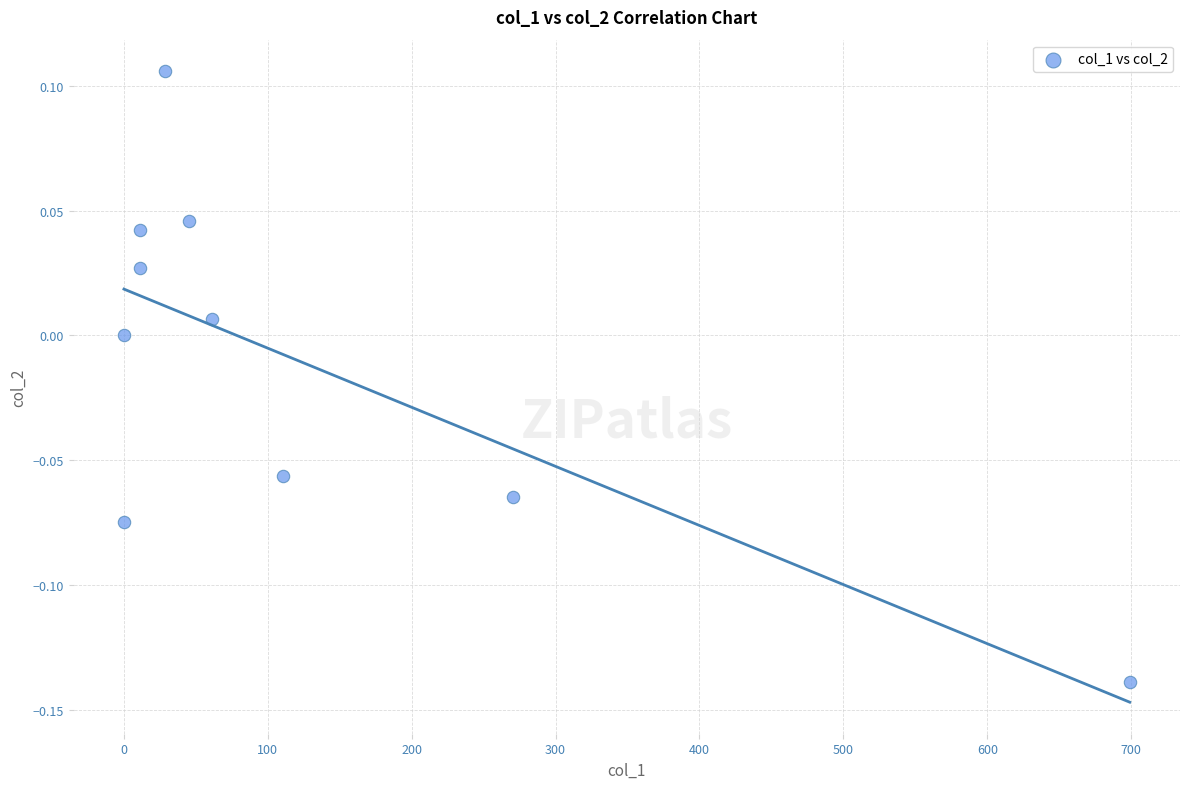

What is the range of X values (max minus min)?

699.0